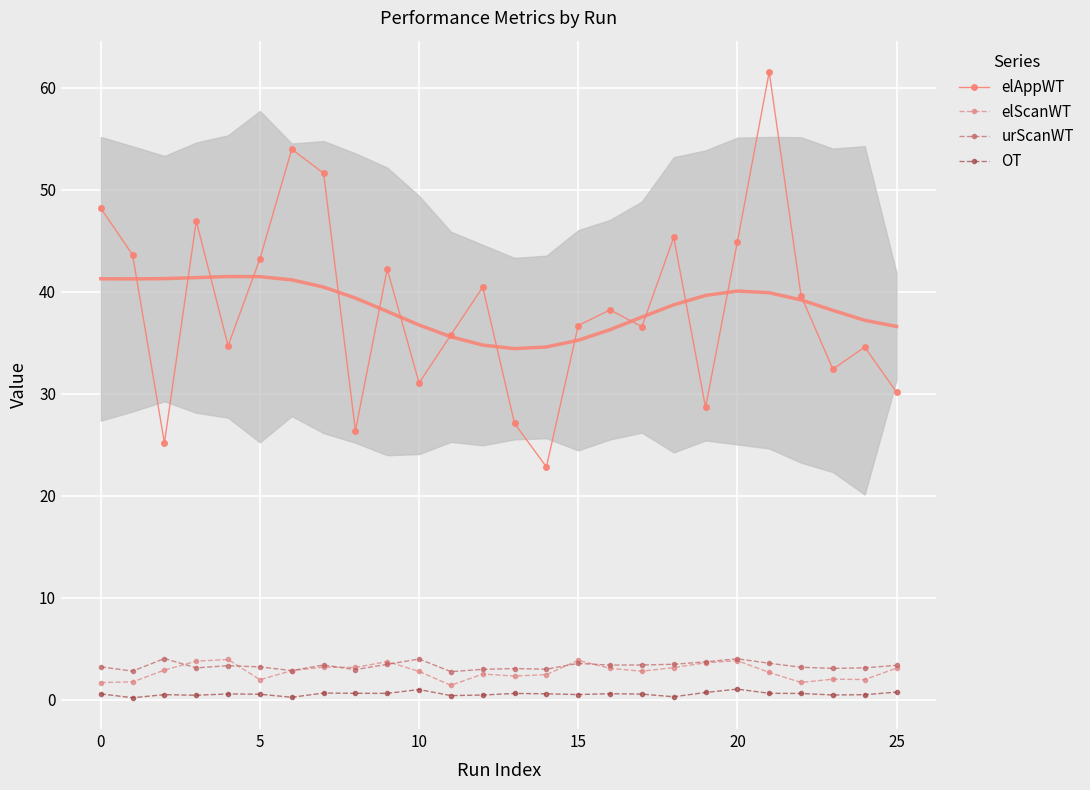

List the series in order of their peak value, lowest first.

OT, elScanWT, urScanWT, elAppWT